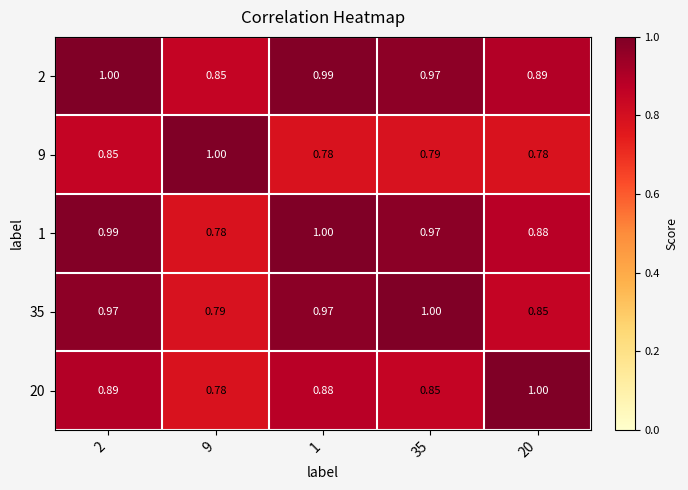

Is the value of 9 at 9 greater than the value of 2 at 20?

Yes